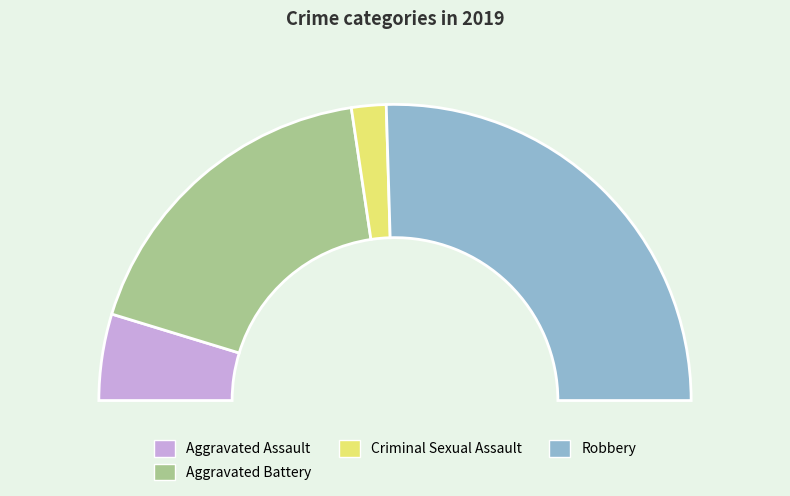

Does Criminal Sexual Assault account for over 50% of the chart?

No